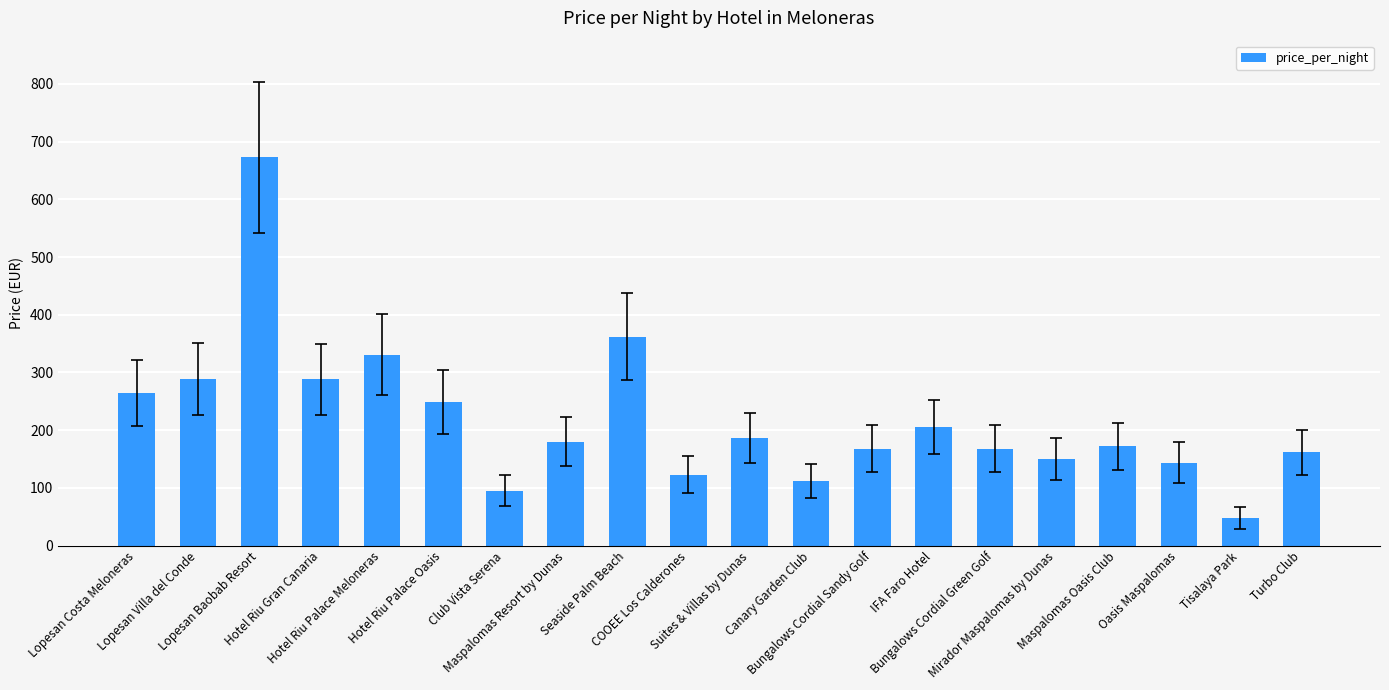

What is the smallest value displayed?

48